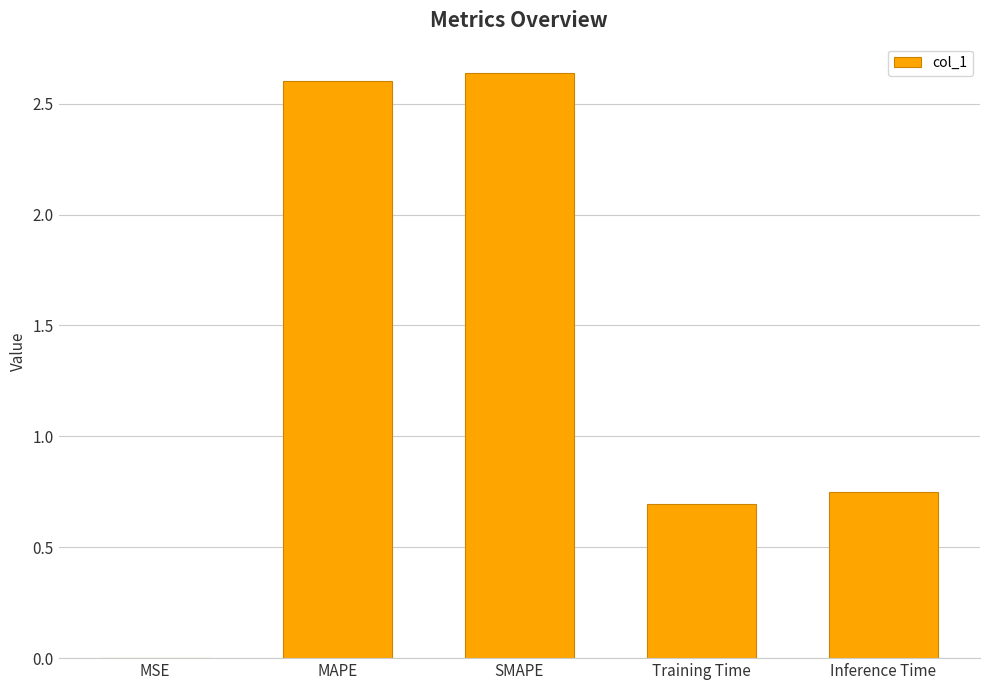

How many series are shown in this chart?

1